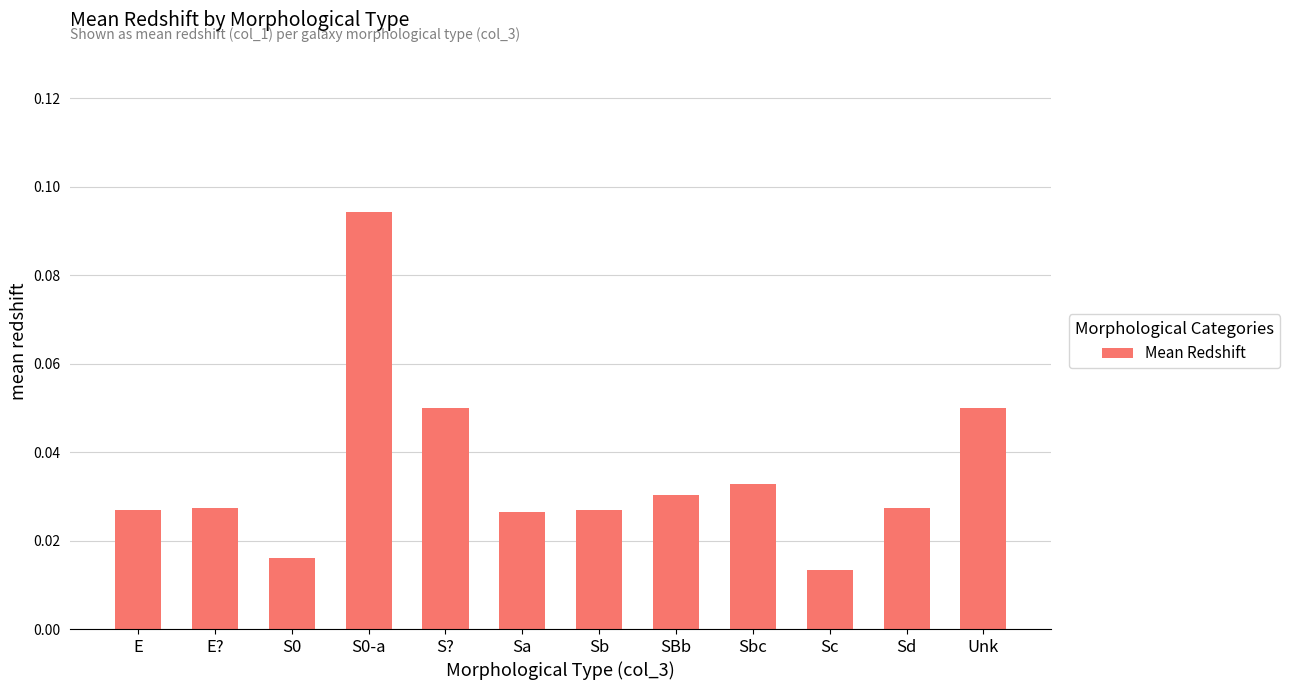

Count the values in the range 0 to 1.

12